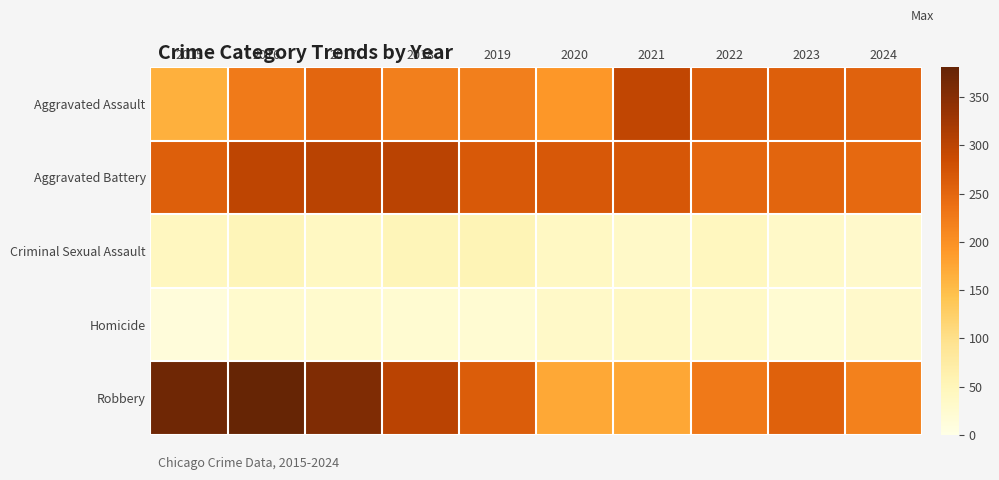

At how many categories does at least one series exceed 218?

10